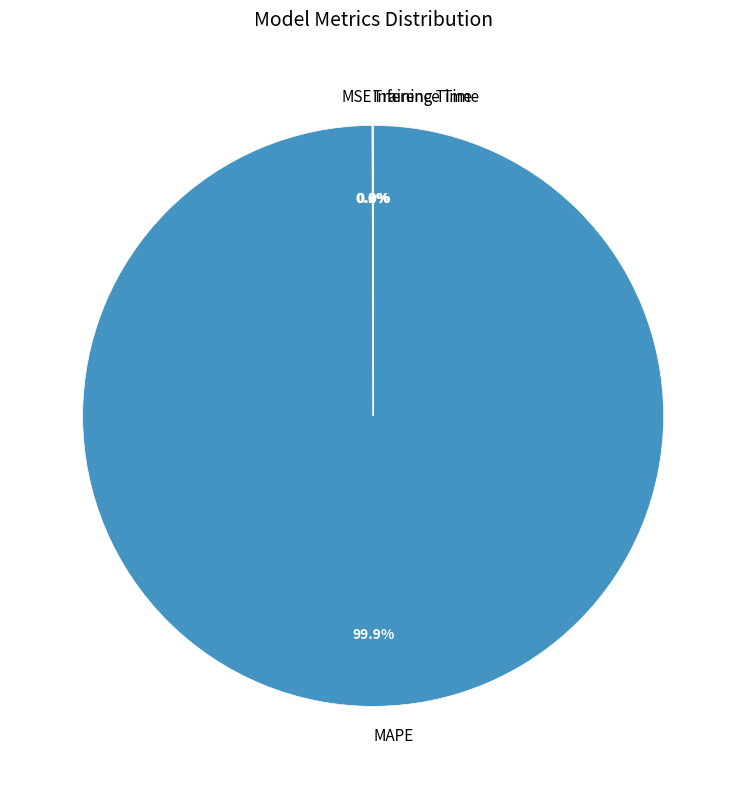

Is there any slice that represents more than half of the pie?

Yes